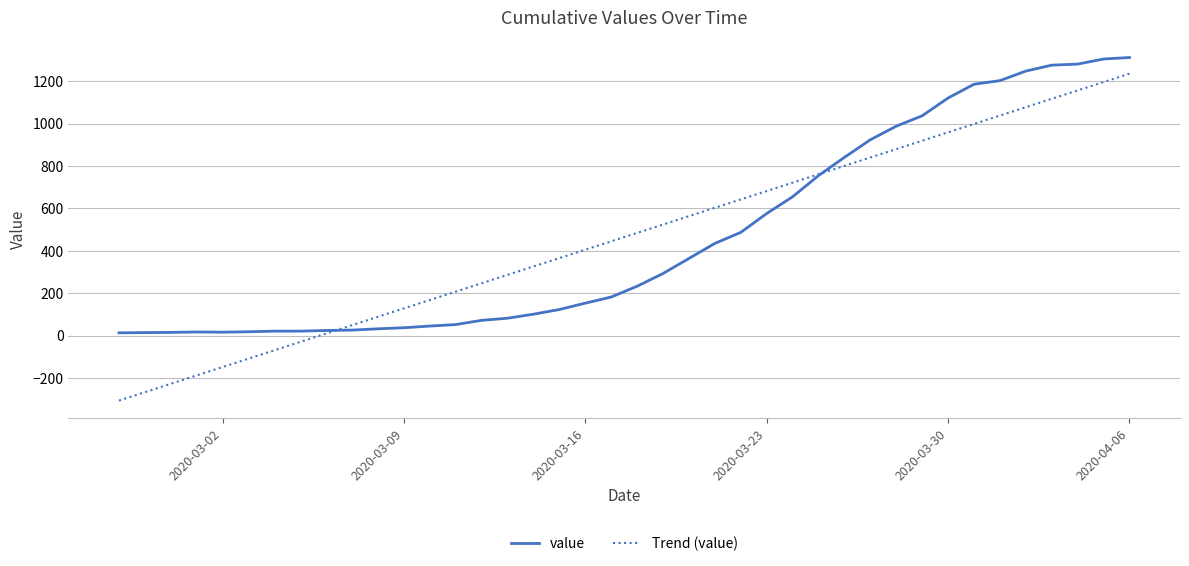

List the series in order of their peak value, highest first.

value, Trend (value)